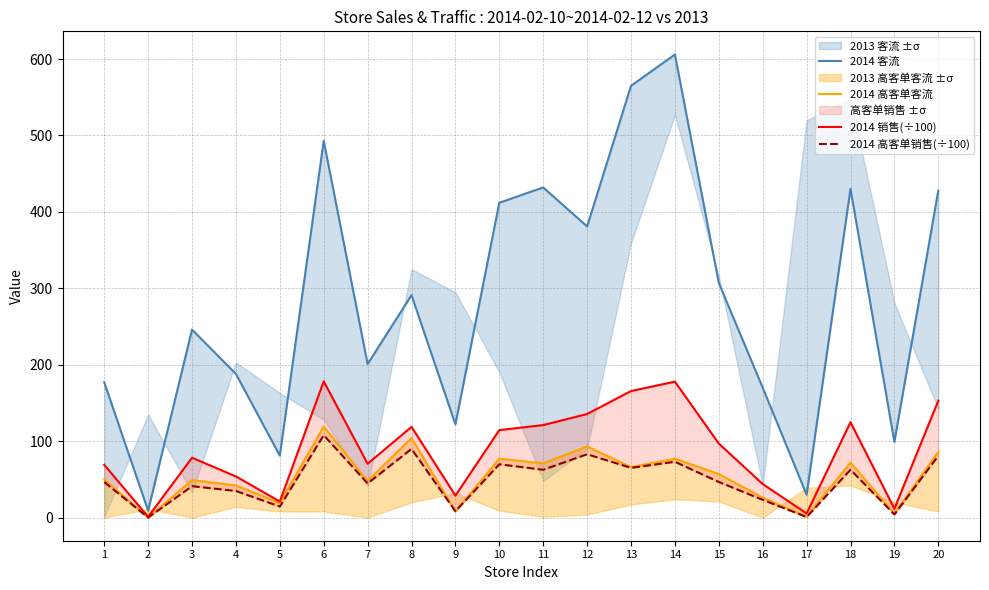

What is the difference between the 2014 客流 values at 15 and 10?

105.0